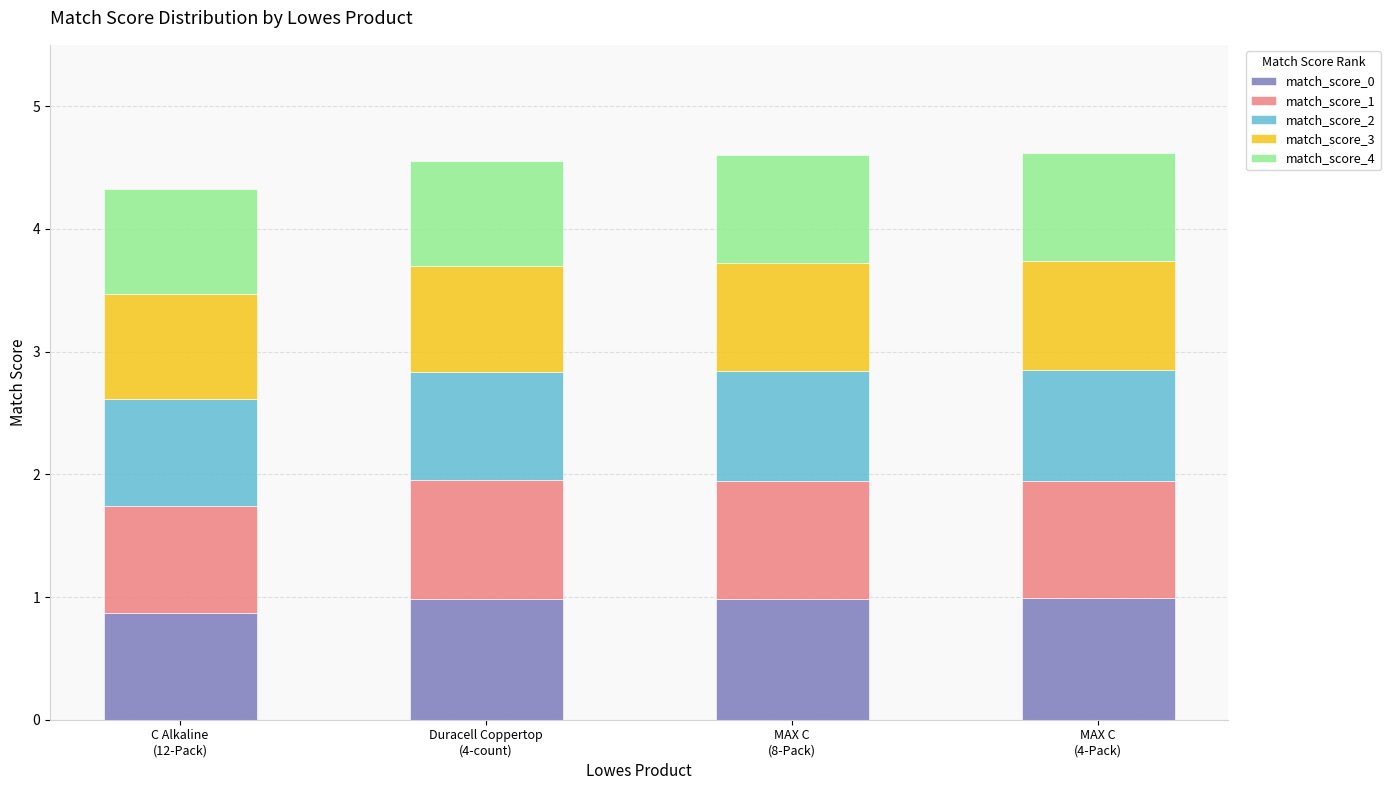

Reading right to left, list the values for the match_score_0 series.

1.0	1.0	1.0	0.9